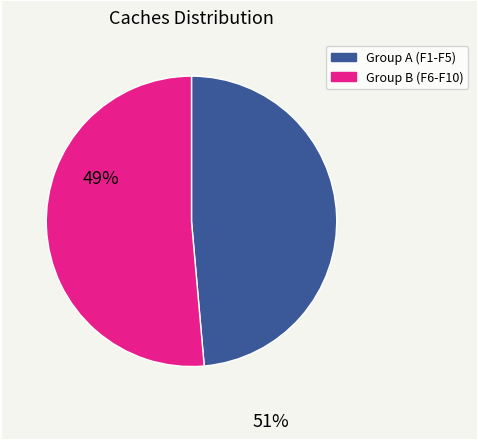

How many segments does this pie chart have?

2